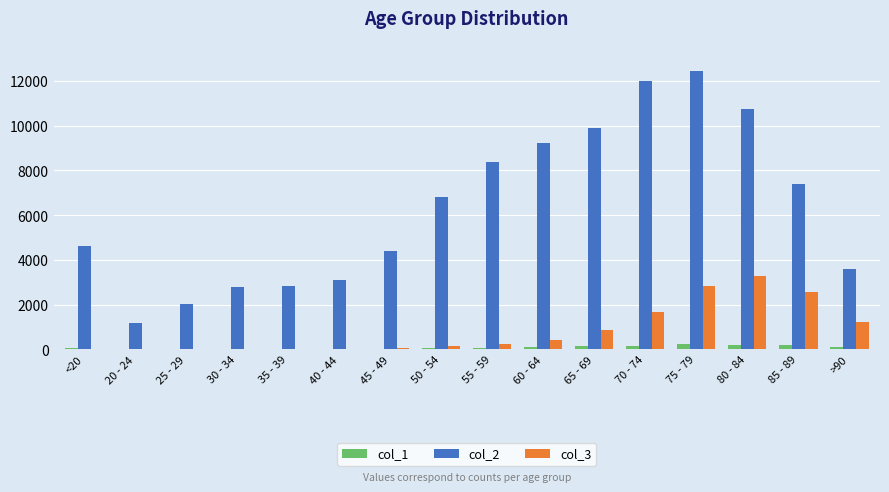

Between 35 - 39 and >90, which series saw the biggest shift?

col_3